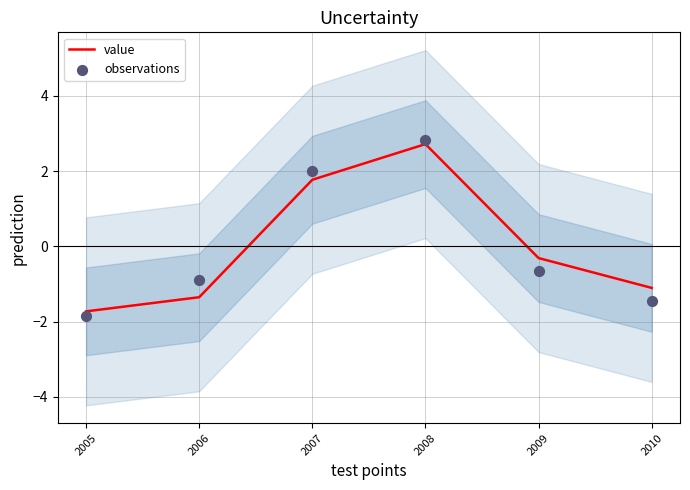

What is the total value across all series at 2005?

-3.6